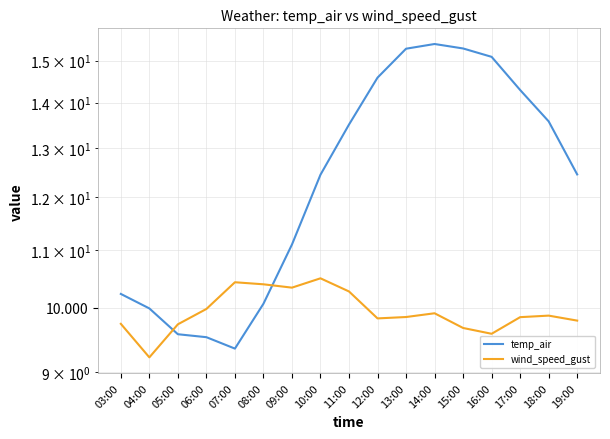

Reading right to left, what are all the values shown in this chart?

temp_air: 19:00=12.4	18:00=13.6	17:00=14.3	16:00=15.1	15:00=15.3	14:00=15.4	13:00=15.3	12:00=14.6	11:00=13.5	10:00=12.4	09:00=11.1	08:00=10.1	07:00=9.4	06:00=9.5	05:00=9.6	04:00=10.0	03:00=10.2
wind_speed_gust: 19:00=9.8	18:00=9.9	17:00=9.9	16:00=9.6	15:00=9.7	14:00=9.9	13:00=9.9	12:00=9.8	11:00=10.3	10:00=10.5	09:00=10.3	08:00=10.4	07:00=10.4	06:00=10.0	05:00=9.7	04:00=9.2	03:00=9.7